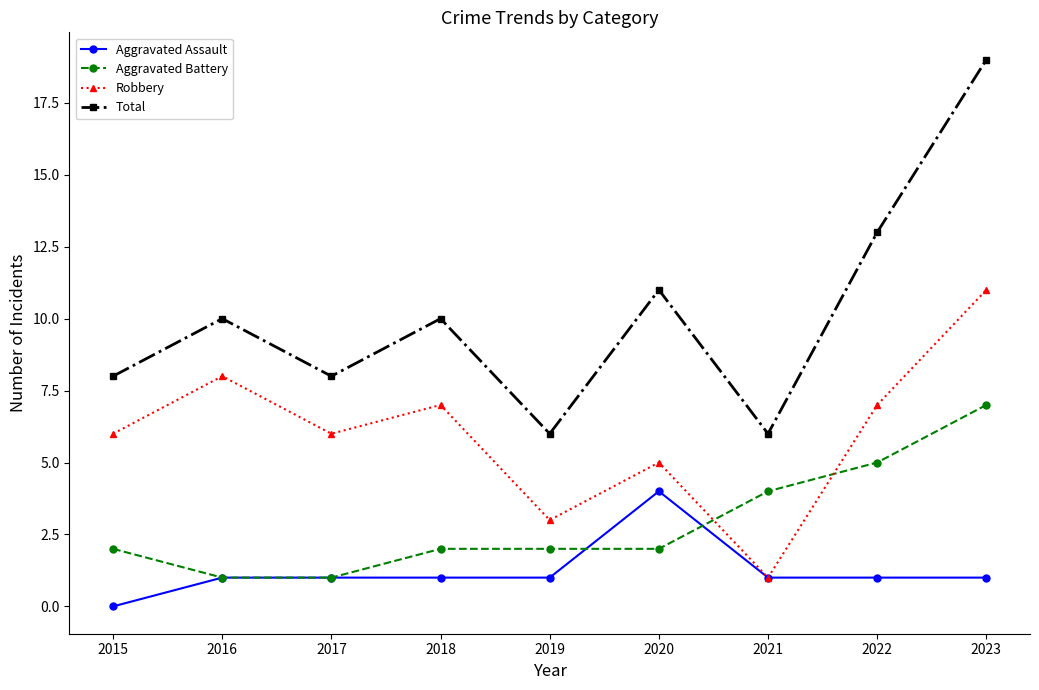

What is the sum of all Aggravated Assault values?

11